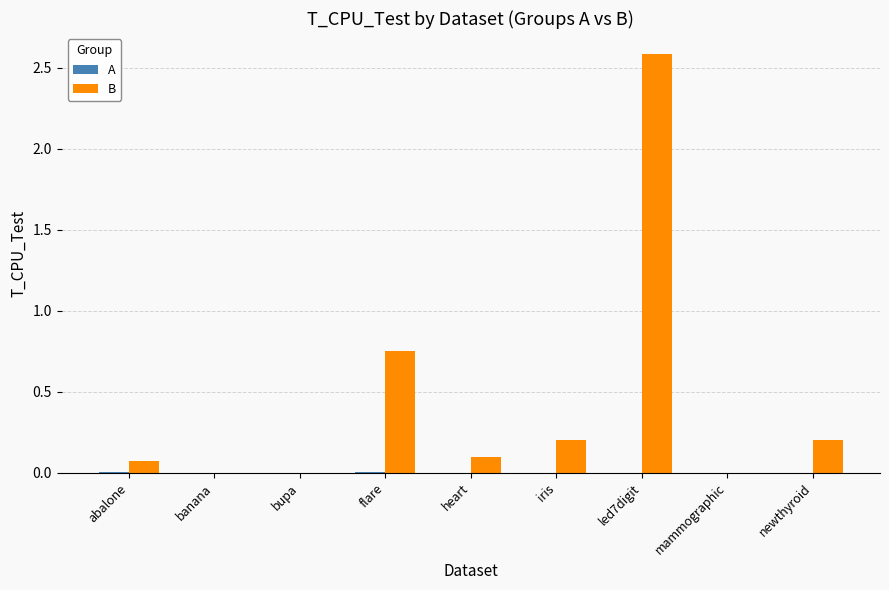

Which series has the widest spread of values?

B